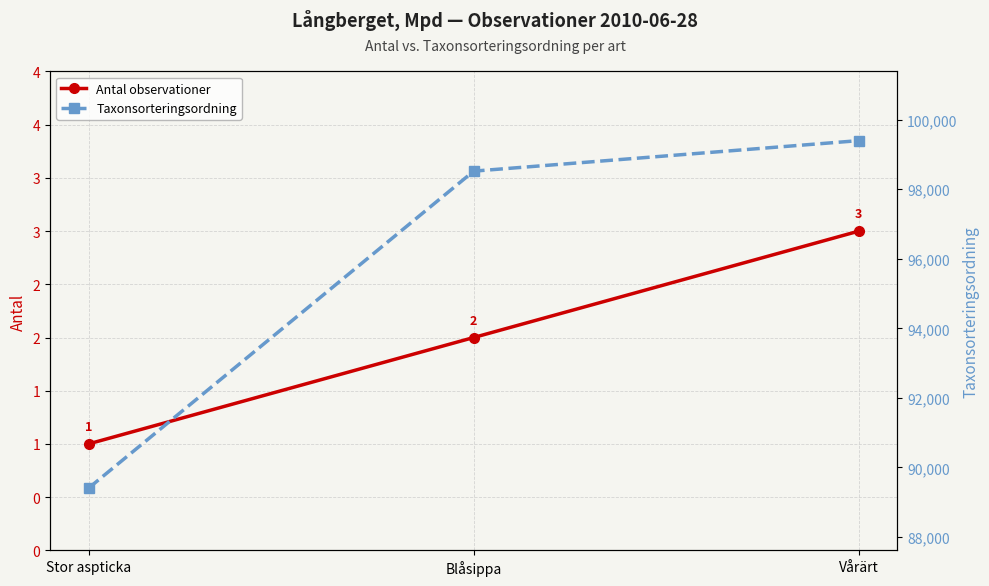

Which series changed the most between Stor aspticka and Blåsippa?

Taxonsorteringsordning